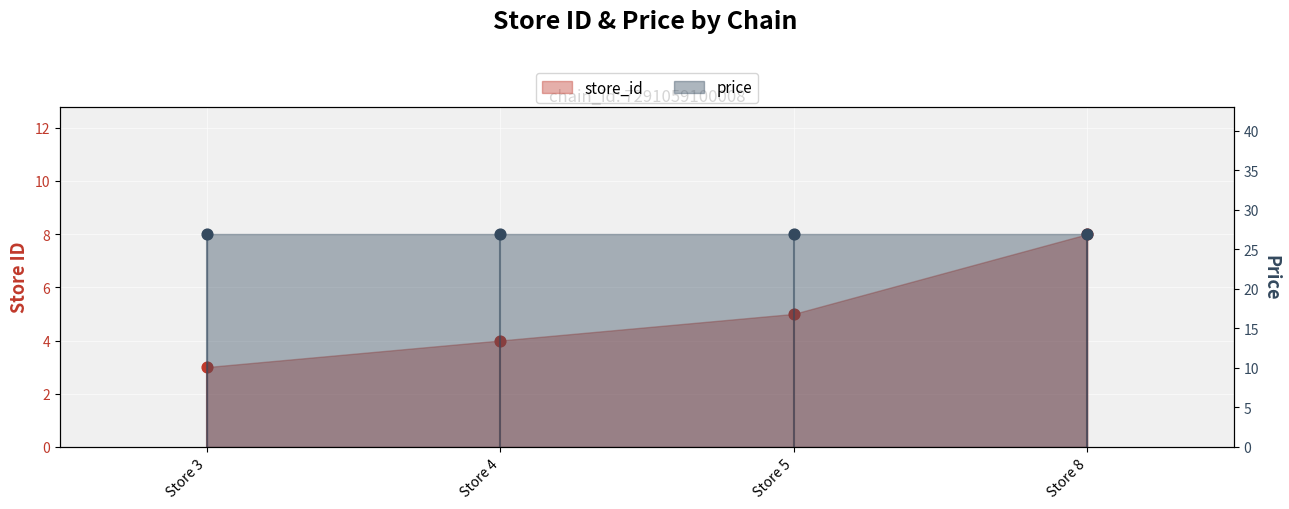

Which has a higher value, Store 4 or Store 8?

Store 8